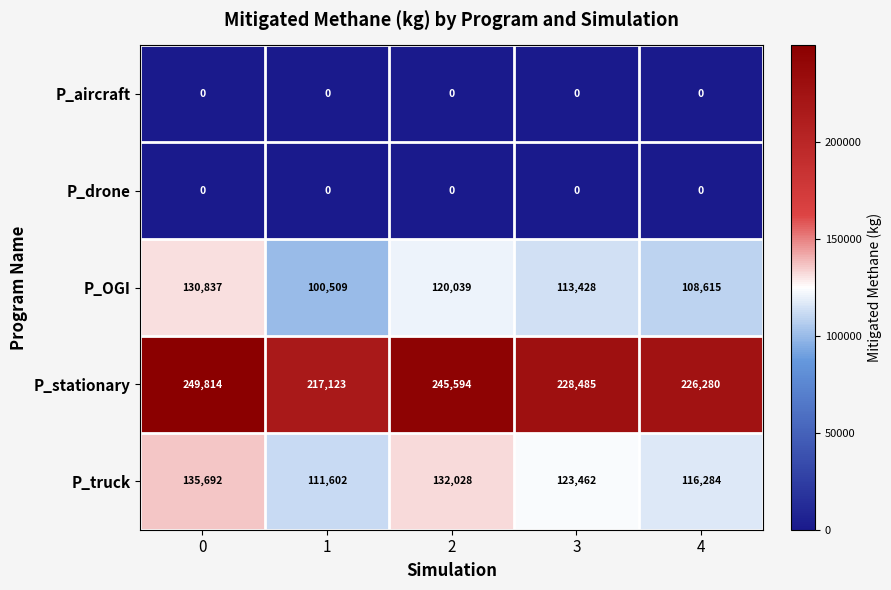

True or false: P_OGI has a value of 113428 at 3.

True